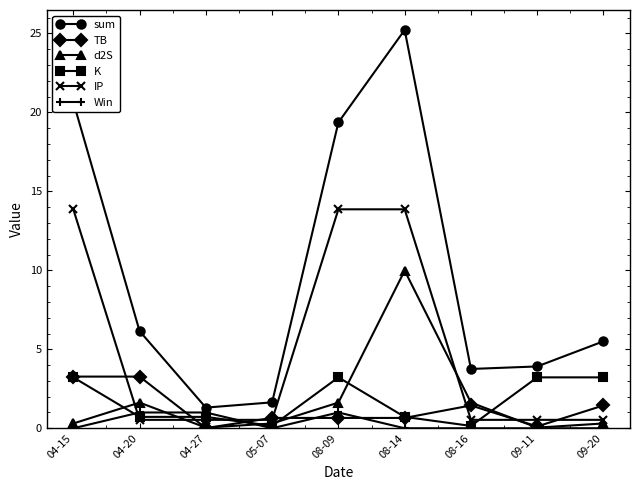

What position from the left is 08-14?

6